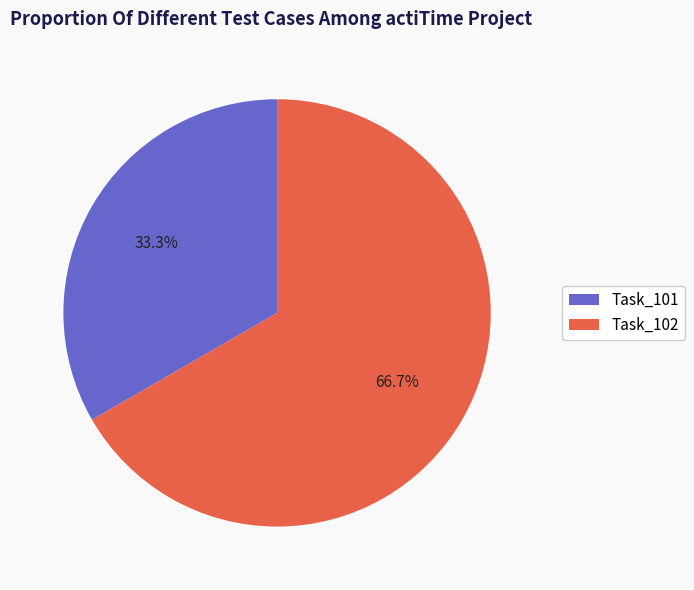

Is there a majority slice in this chart?

Yes